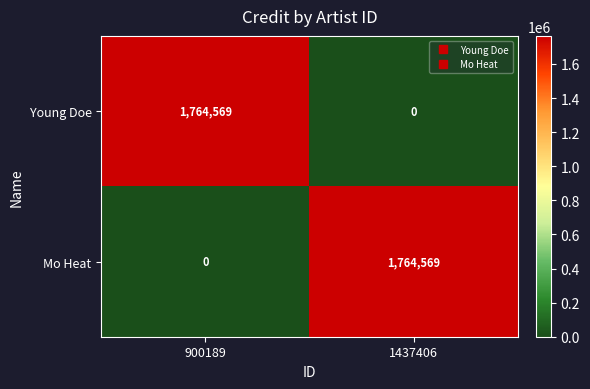

Reading left to right, extract all data points from this chart.

Young Doe: 900189=1764569	1437406=0
Mo Heat: 900189=0	1437406=1764569